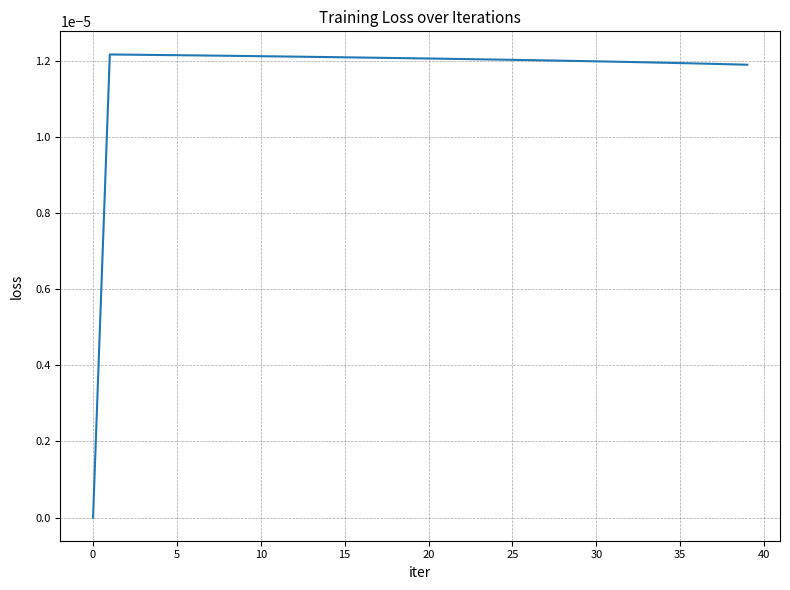

Does the chart display data point markers on the line(s)?

No